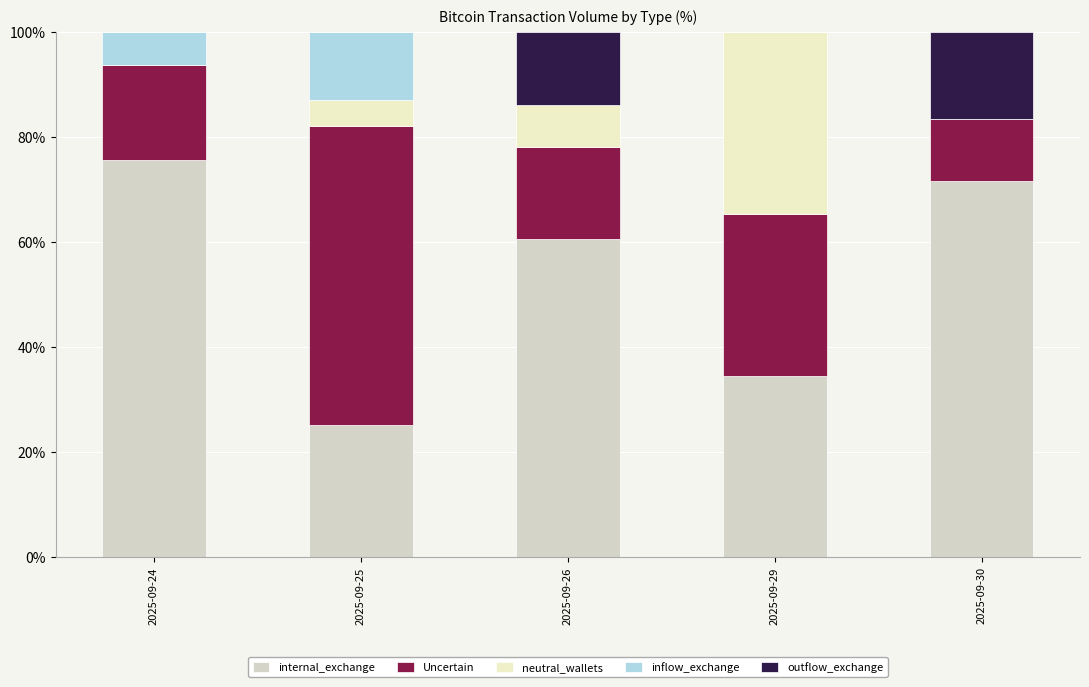

How many distinct data groups are displayed?

5